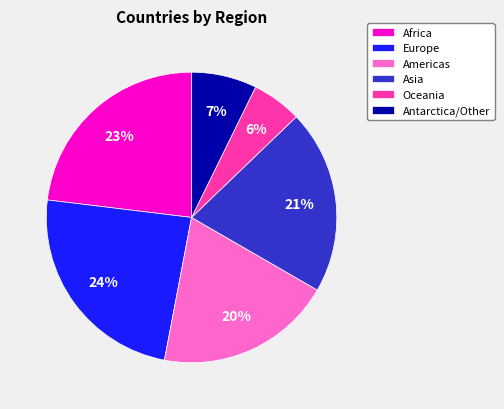

Do Americas and Antarctica/Other together represent more than half of the pie?

No